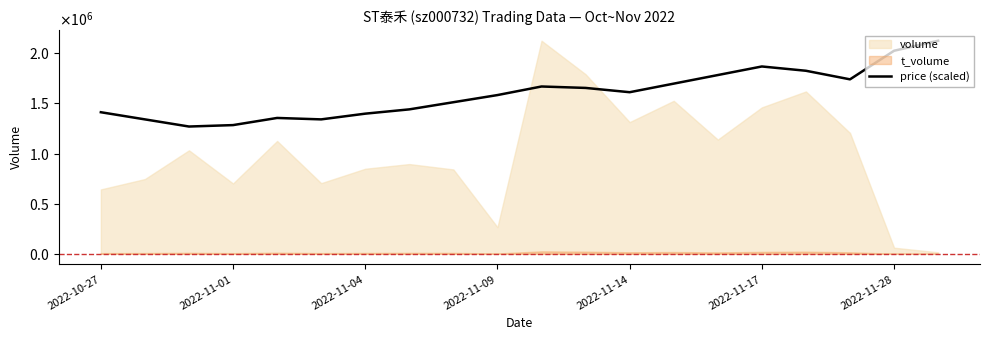

True or false: the data shows 1412561.2 at 2022-10-27.

True